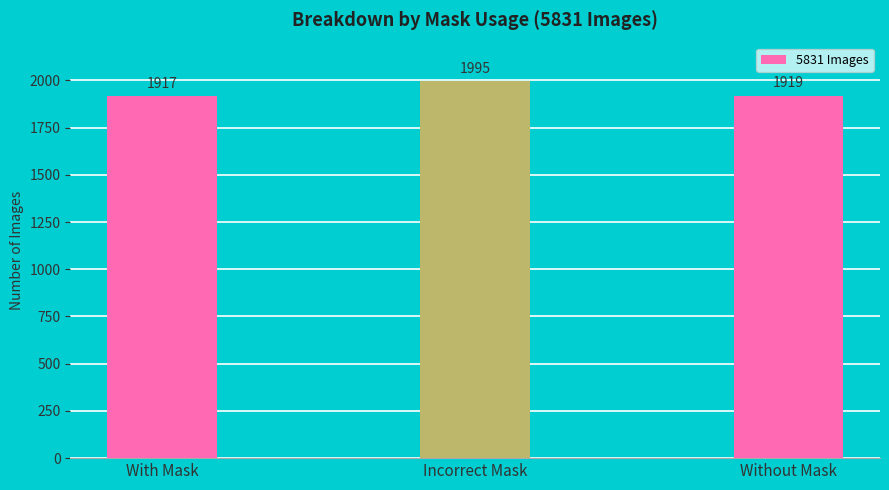

Reading left to right, extract all data points from this chart.

With Mask=1917	Incorrect Mask=1995	Without Mask=1919